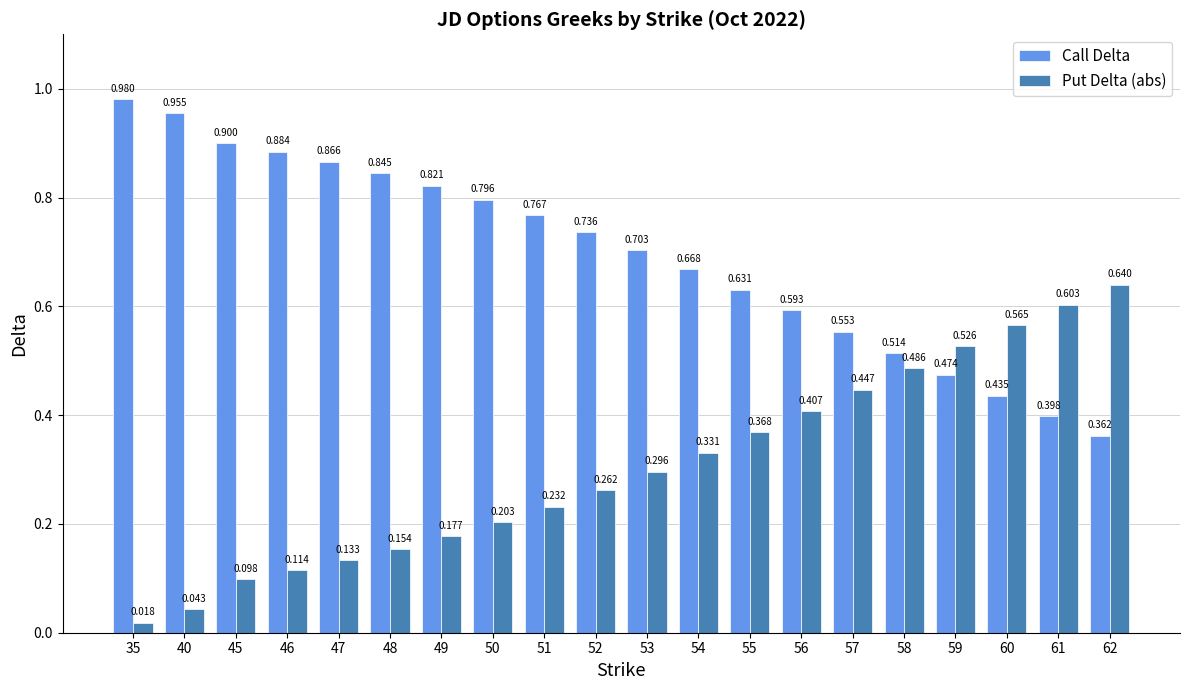

Which category has the lowest value in the Call Delta series?

62